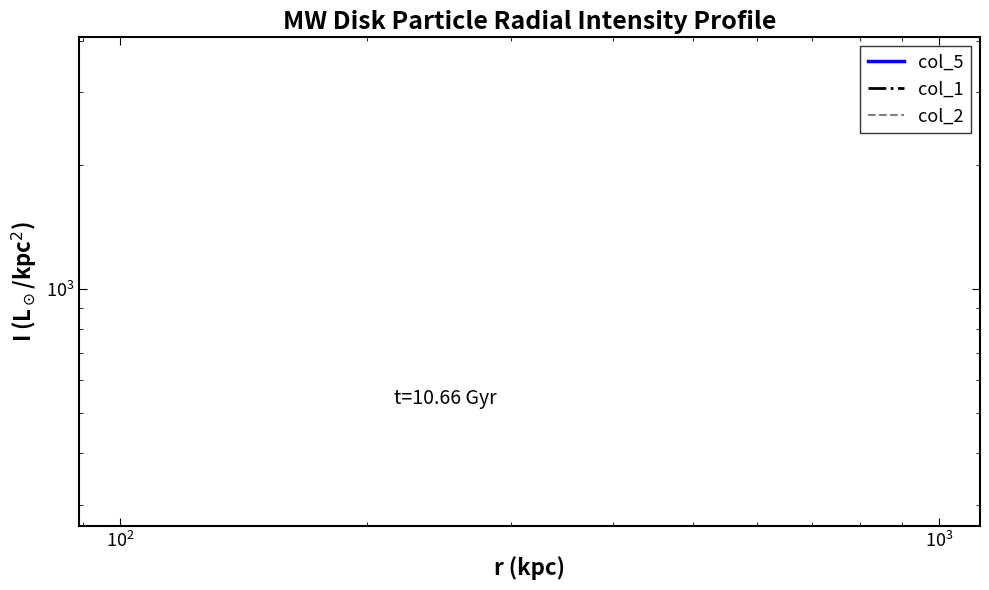

True or false: col_5 and col_1 intersect in this chart.

False